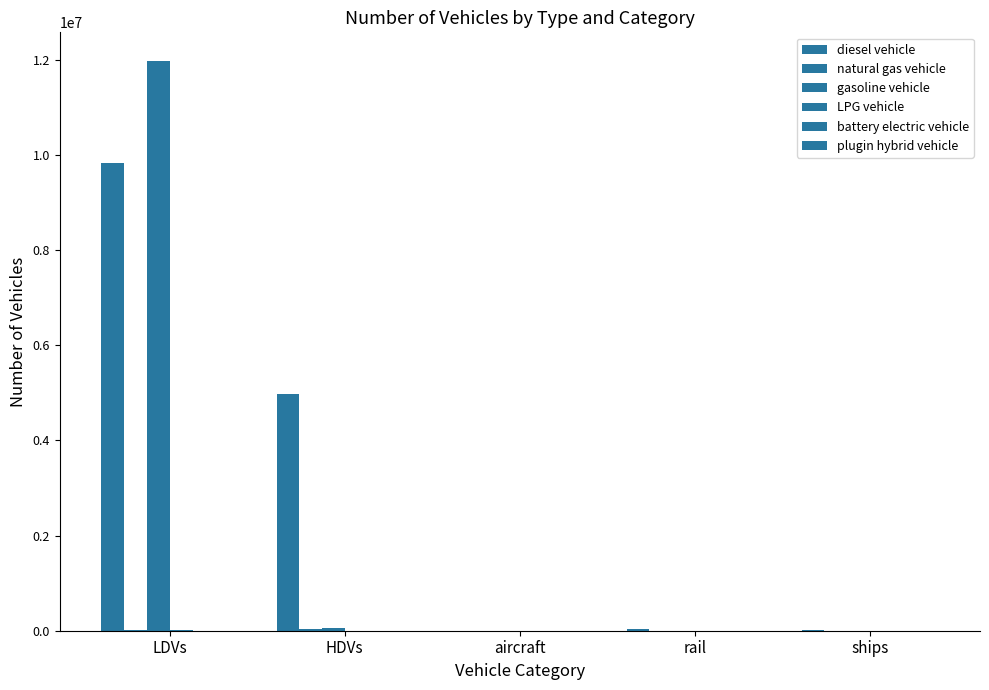

Which series has the largest range (max minus min)?

gasoline vehicle